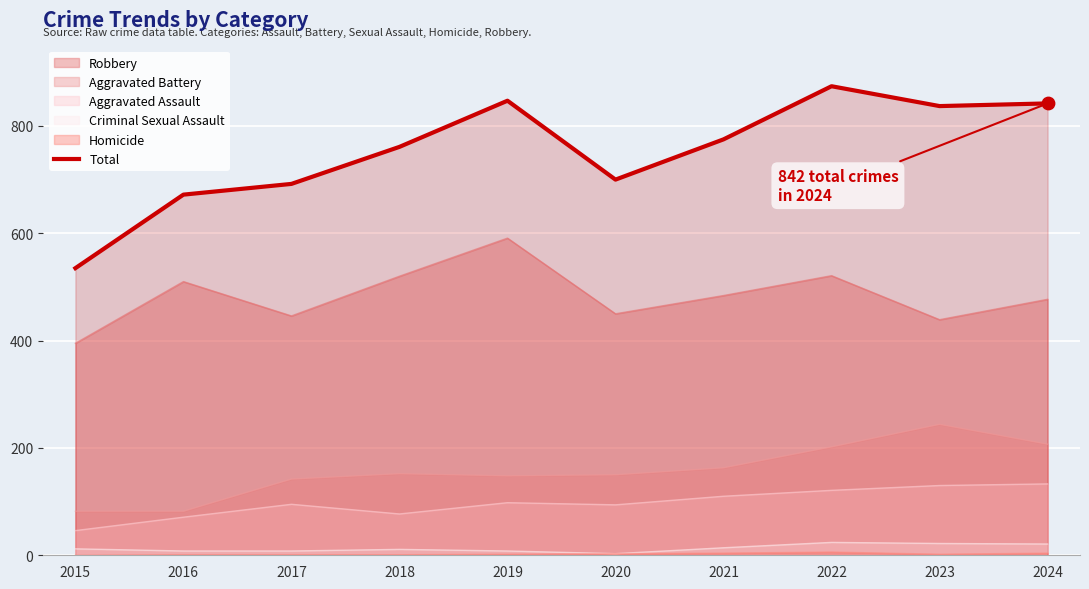

Approximately how many times larger is the value at 2017 compared to 2019?

0.8